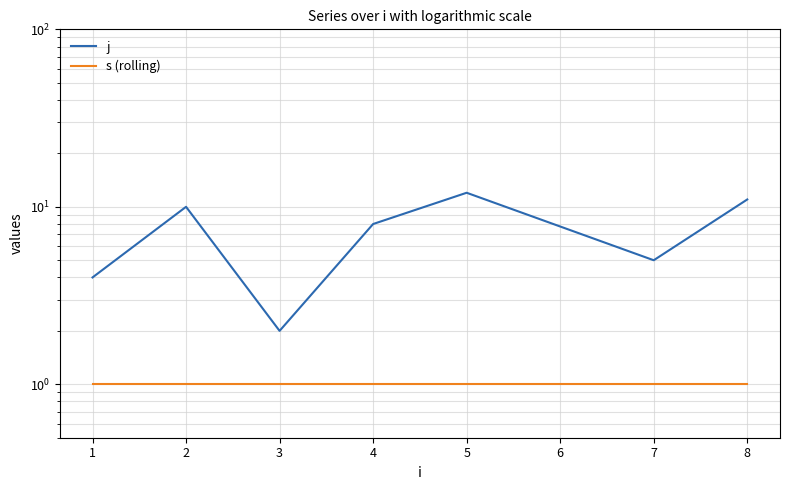

Reading left to right, list all the values displayed in this chart.

j: 4	10	2	8	12	5	11
s (rolling): 1	1	1	1	1	1	1